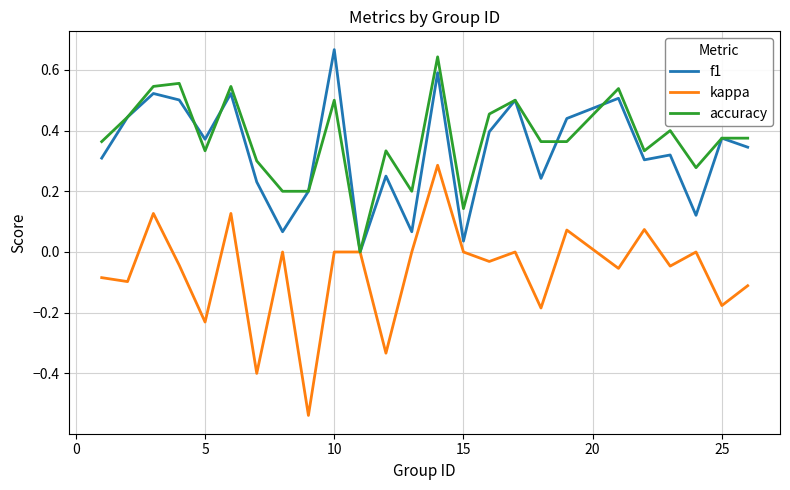

Which series has the widest spread of values?

kappa